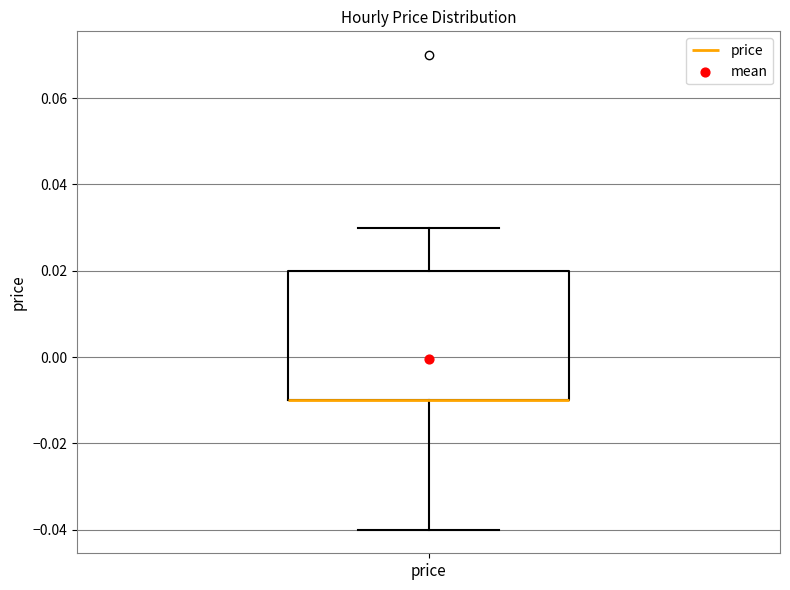

Transcribe this box plot: give where the median line is, the range the box spans, and where the two whiskers end, as read against the y-axis. The values are not printed on the chart, so give them approximately, as read against the axis.

median -0.01 (drawn on the box's lower edge), box -0.01 to 0.02, whiskers -0.04 to 0.03